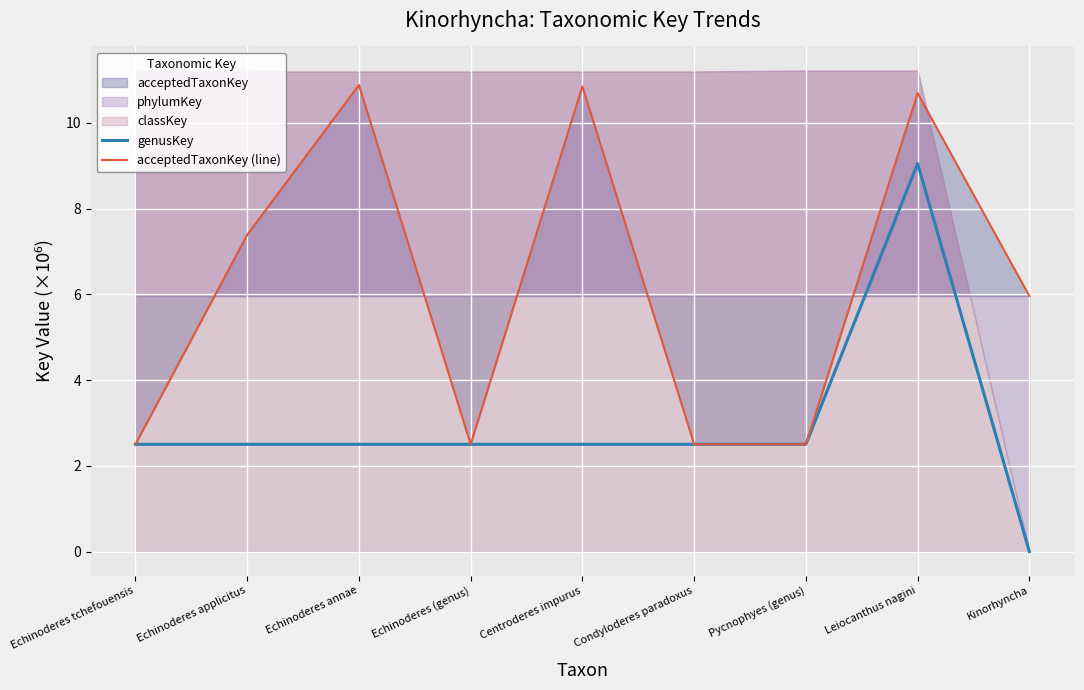

True or false: genusKey has a value of 4.1 at Echinoderes annae.

False